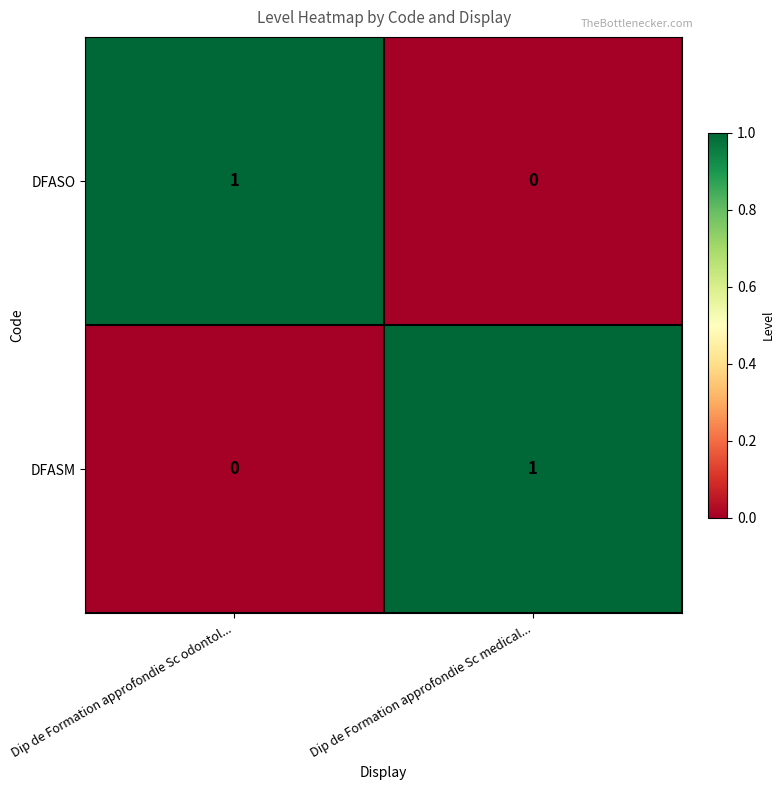

Is it true that DFASO equals 0 at Dip de Formation approfondie Sc medical...?

True